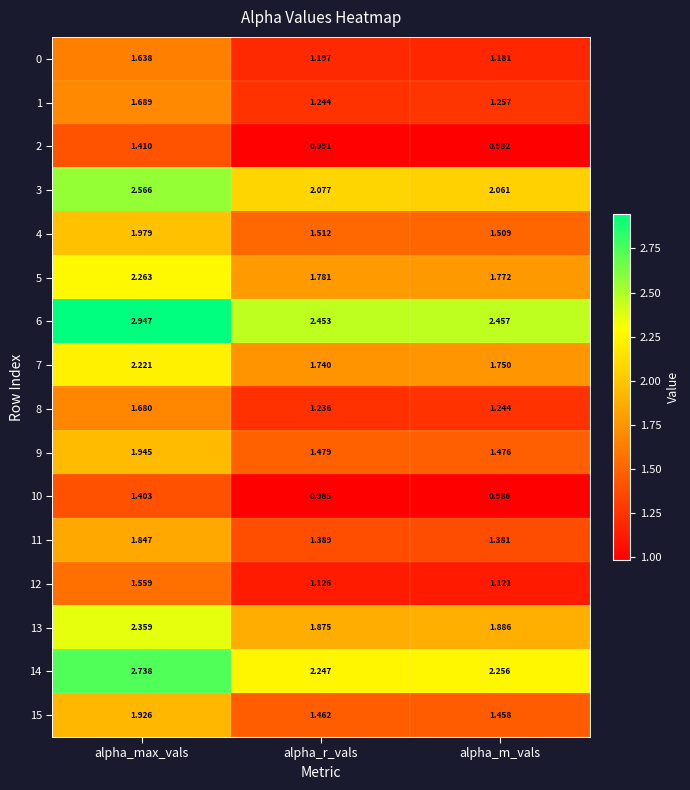

At which label is 5 closest to 2?

alpha_r_vals